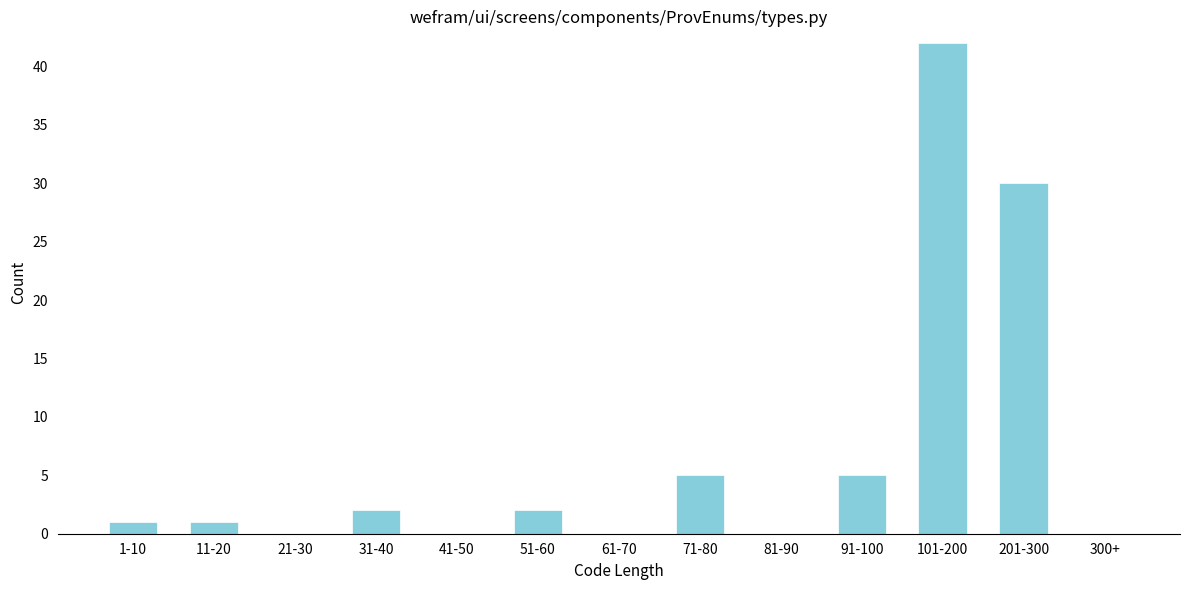

Reading left to right, what are all the values shown in this chart?

1-10=1	11-20=1	21-30=0	31-40=2	41-50=0	51-60=2	61-70=0	71-80=5	81-90=0	91-100=5	101-200=42	201-300=30	300+=0